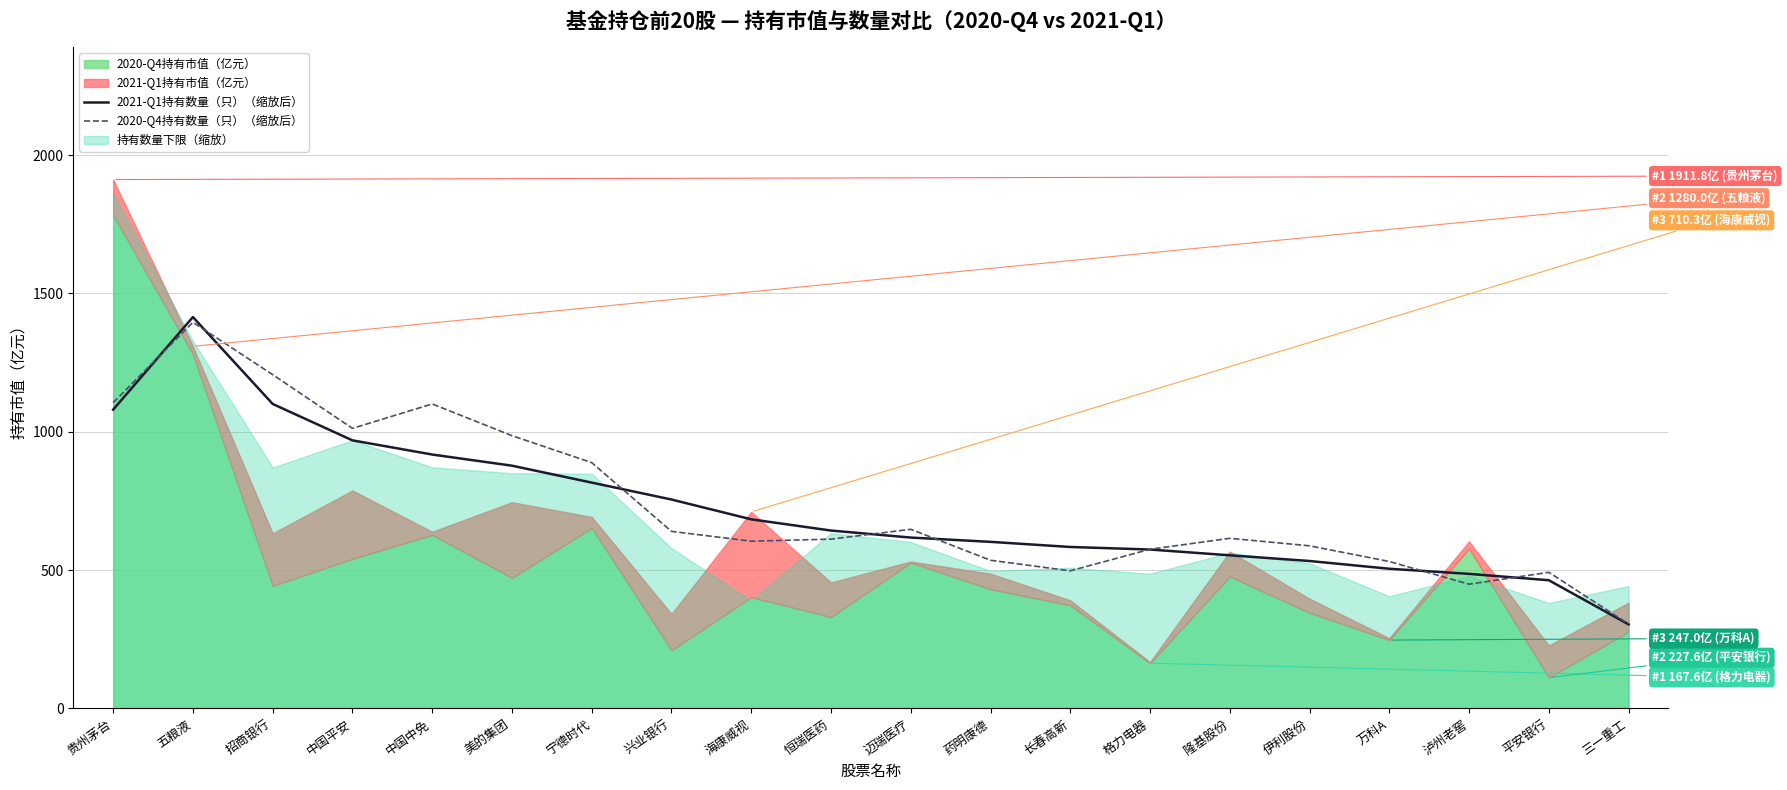

Reading left to right, list all the values displayed in this chart.

2021-Q1持有数量（只）（缩放后）: 贵州茅台=1080.0	五粮液=1414.8	招商银行=1100.6	中国平安=969.0	中国中免=917.7	美的集团=877.4	宁德时代=816.3	兴业银行=755.1	海康威视=683.5	恒瑞医药=642.9	迈瑞医疗=617.6	药明康德=602.1	长春高新=583.6	格力电器=574.3	隆基股份=553.4	伊利股份=532.9	万科A=504.8	泸州老窖=486.3	平安银行=463.3	三一重工=303.7
2020-Q4持有数量（只）（缩放后）: 贵州茅台=1105.4	五粮液=1395.7	招商银行=1206.5	中国平安=1012.3	中国中免=1100.6	美的集团=986.0	宁德时代=888.5	兴业银行=640.0	海康威视=604.5	恒瑞医药=611.9	迈瑞医疗=647.4	药明康德=535.5	长春高新=497.3	格力电器=575.2	隆基股份=614.9	伊利股份=587.7	万科A=531.1	泸州老窖=449.0	平安银行=492.0	三一重工=305.2